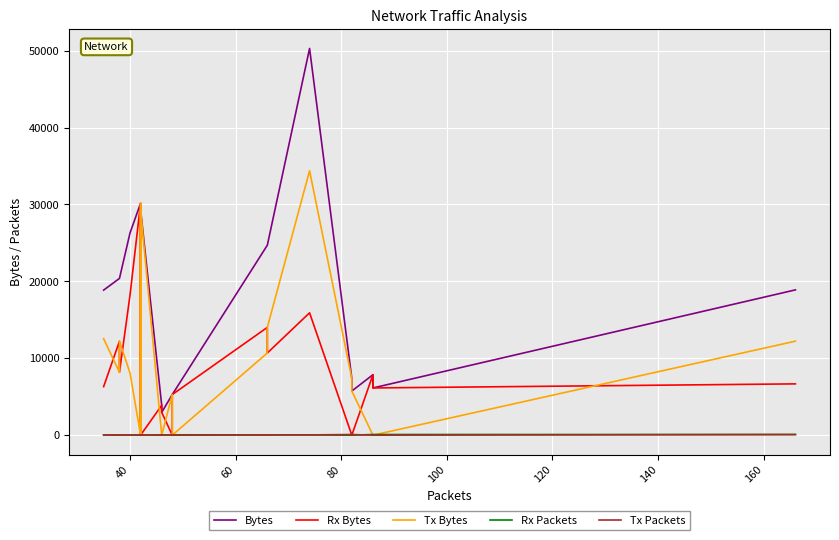

What are all the series names shown in the legend?

Bytes, Rx Bytes, Tx Bytes, Rx Packets, Tx Packets